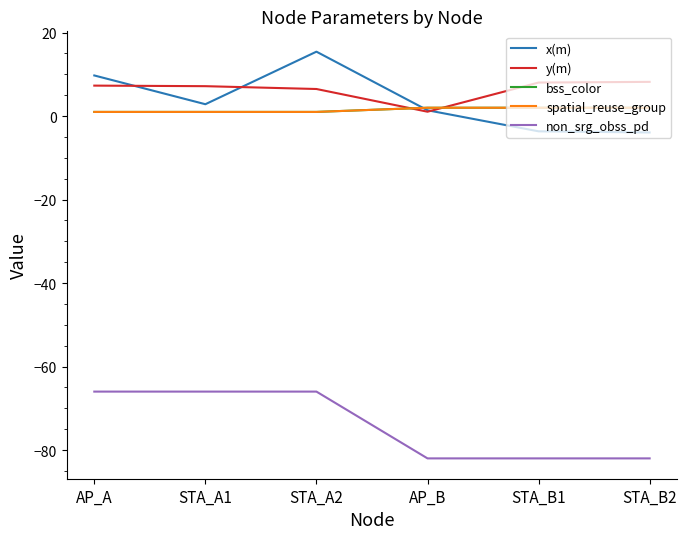

Rank the series at STA_B1 from lowest to highest value.

non_srg_obss_pd, x(m), bss_color, spatial_reuse_group, y(m)